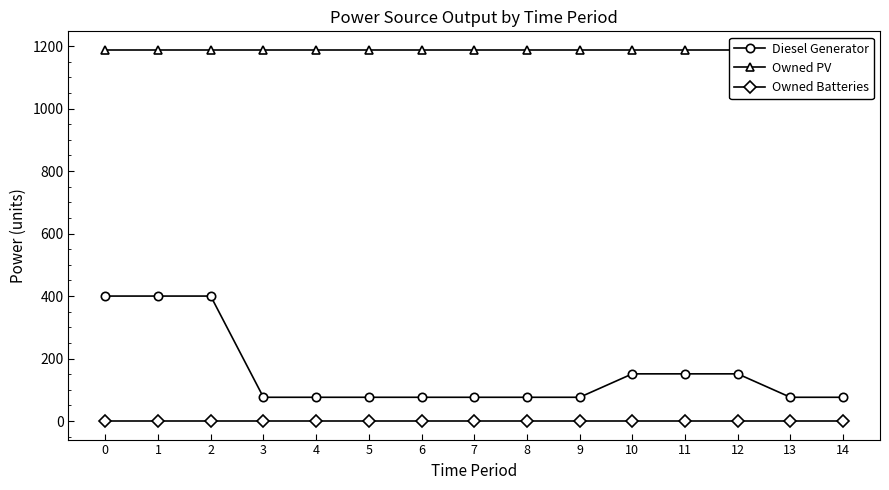

Reading left to right, transcribe all the data shown in this chart.

Diesel Generator: 0=400	1=400	2=400	3=76	4=76	5=76	6=76	7=76	8=76	9=76	10=151	11=151	12=151	13=76	14=76
Owned PV: 0=1188	1=1188	2=1188	3=1188	4=1188	5=1188	6=1188	7=1188	8=1188	9=1188	10=1188	11=1188	12=1188	13=1188	14=1188
Owned Batteries: 0=0	1=0	2=0	3=0	4=0	5=0	6=0	7=0	8=0	9=0	10=0	11=0	12=0	13=0	14=0